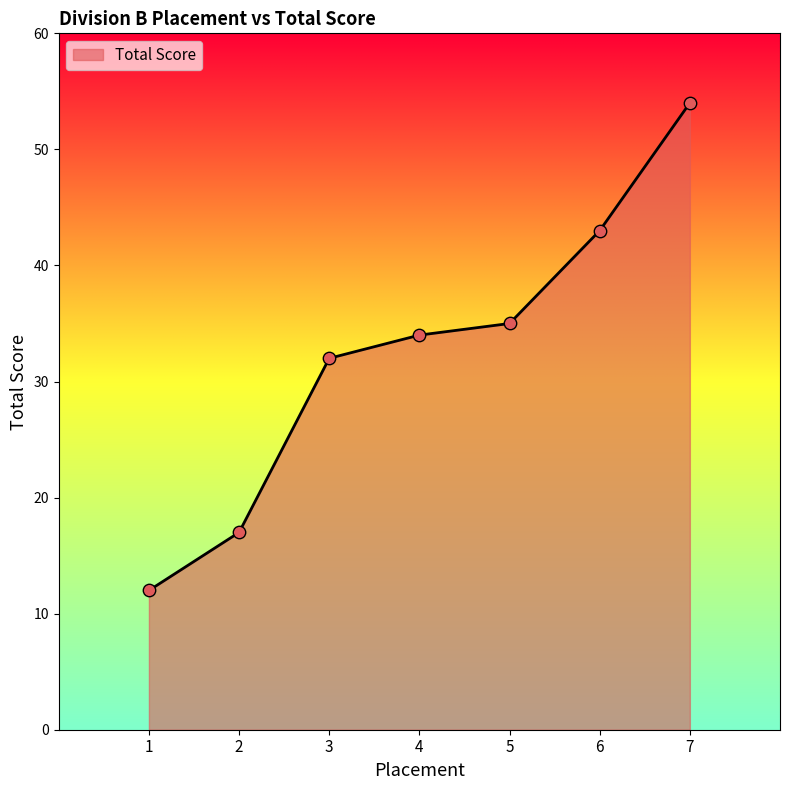

What is the ratio of the value at 6 to the value at 2?

2.5